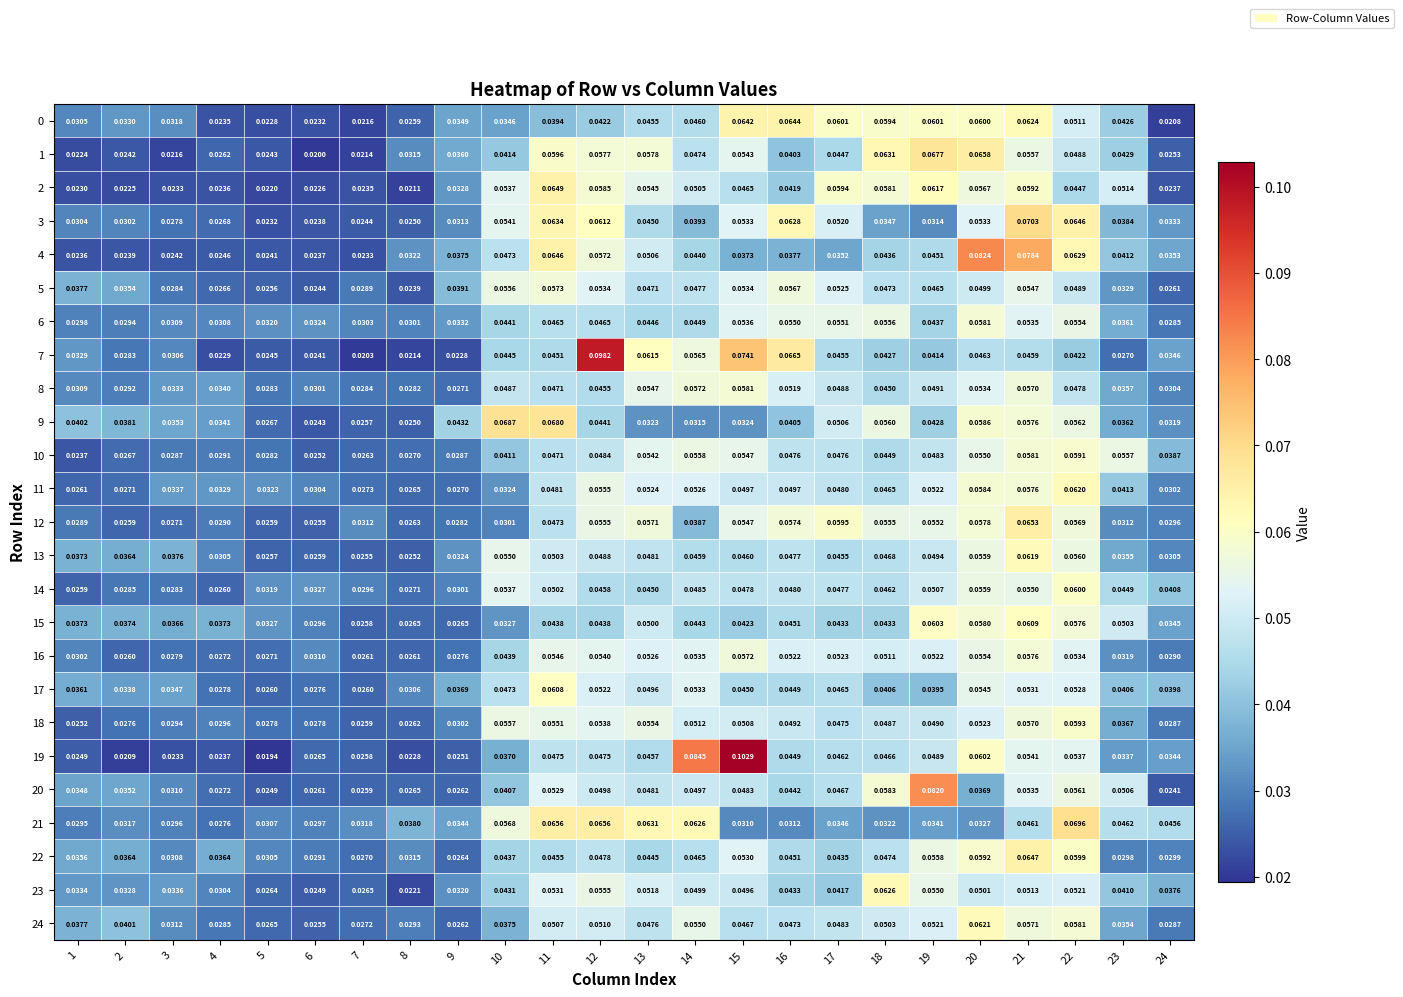

Is the value of 3 at 10 greater than the value of 11 at 2?

Yes